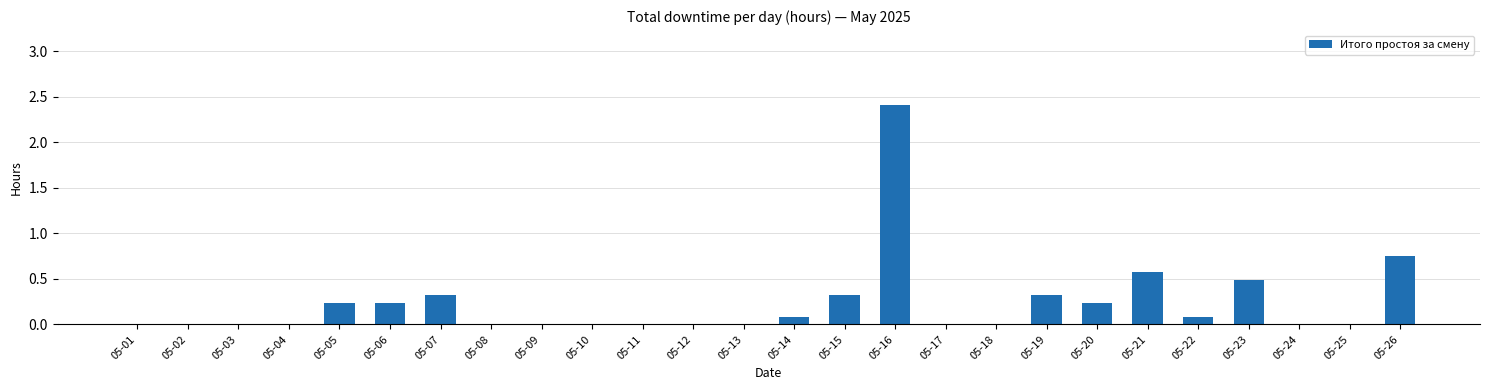

Where is the data nearest to the value 1?

05-26